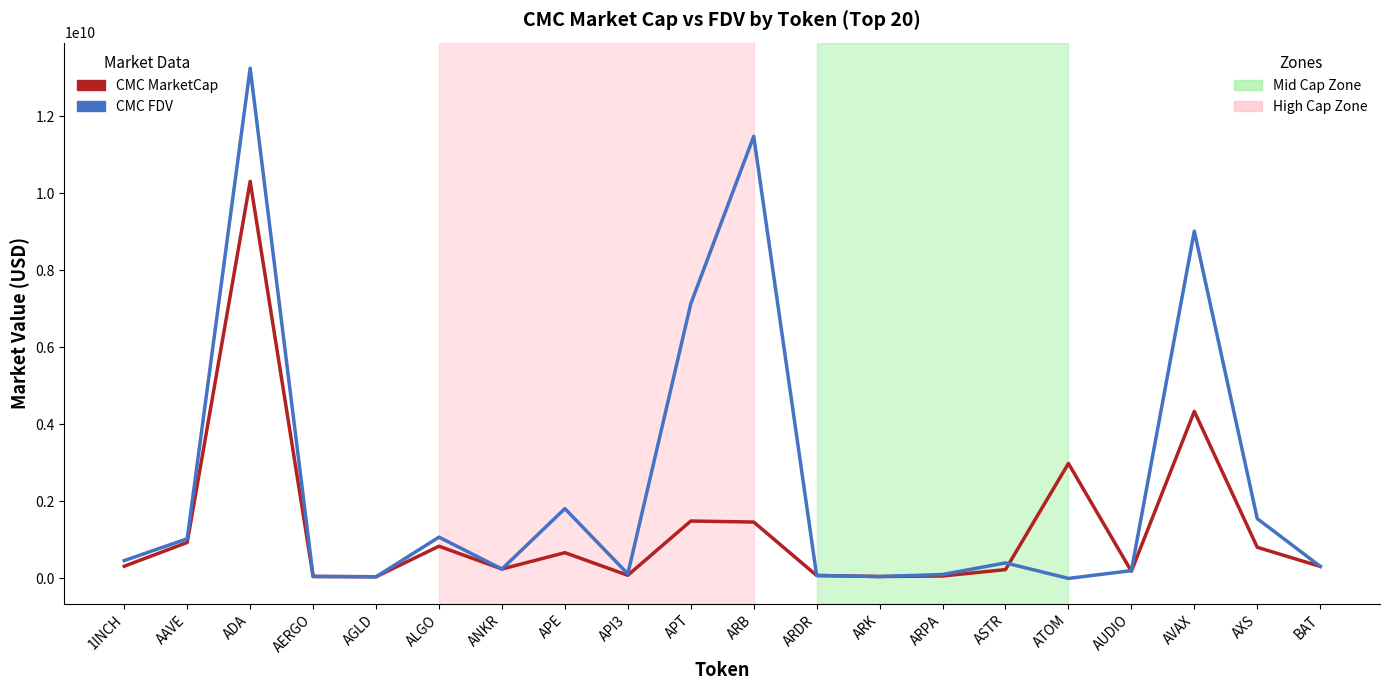

What is the total value across all series at ATOM?

2985958300.6